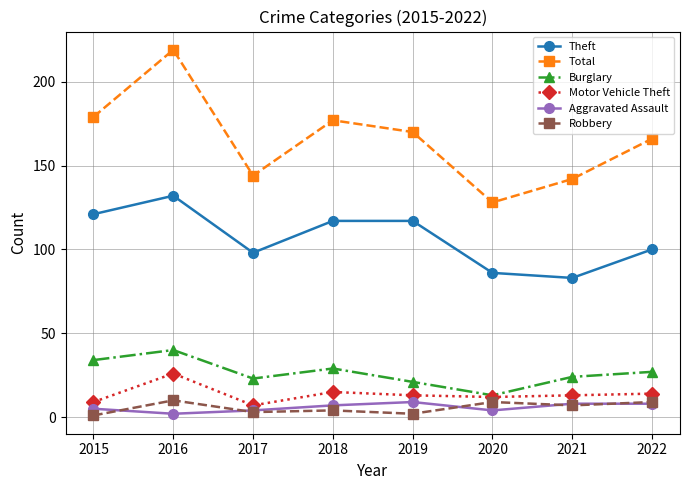

At which category is the sum across all series the highest?

2016